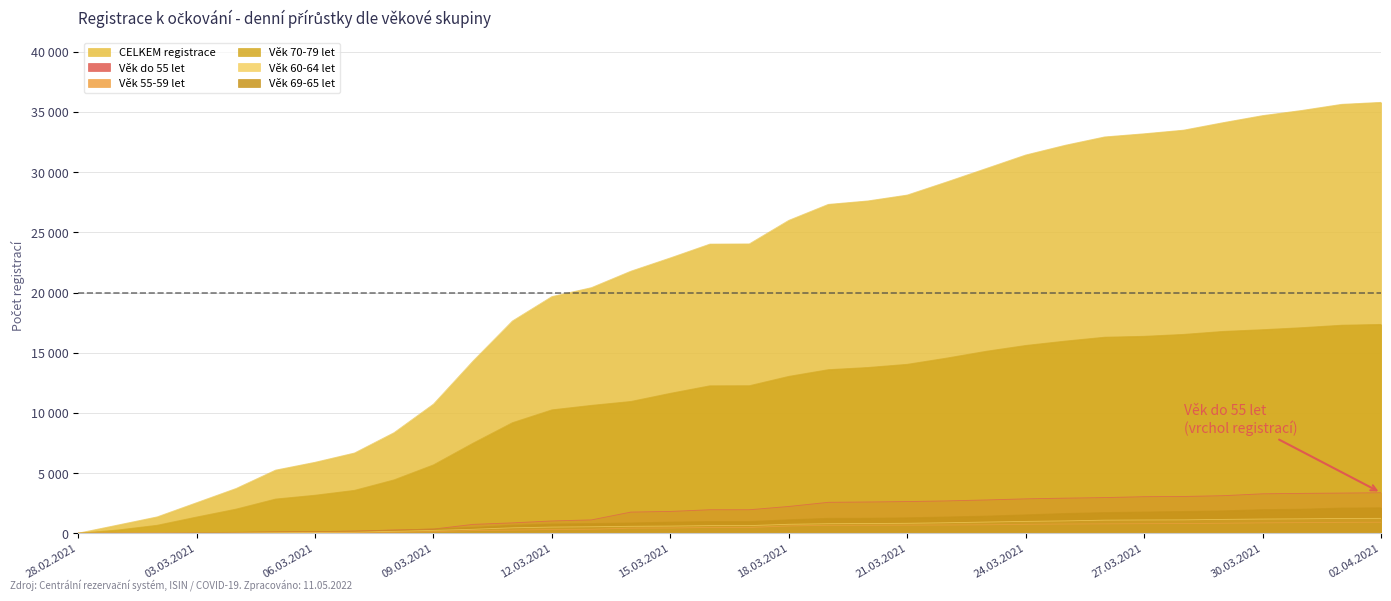

What is the label of the 5th point from the right?

29.03.2021